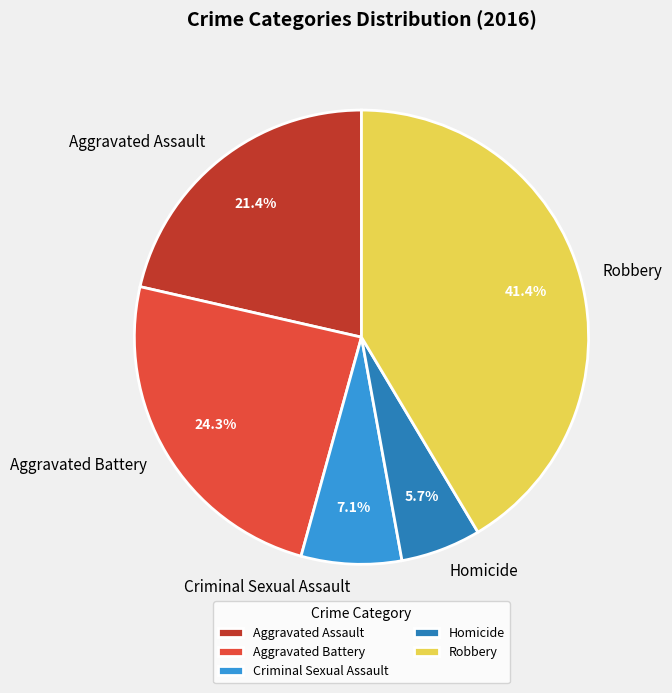

Do Criminal Sexual Assault and Aggravated Assault together represent more than half of the pie?

No